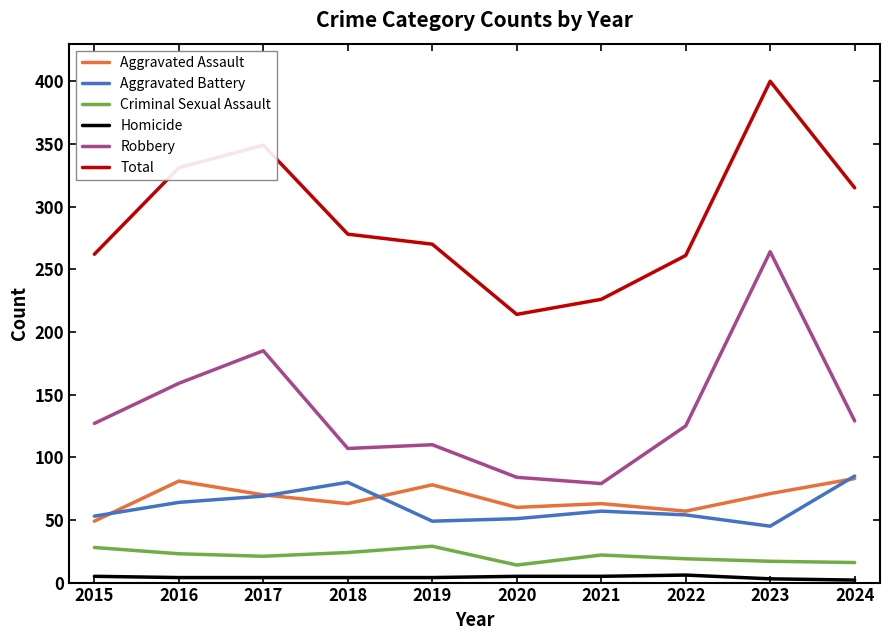

At which category is the sum across all series the highest?

2023